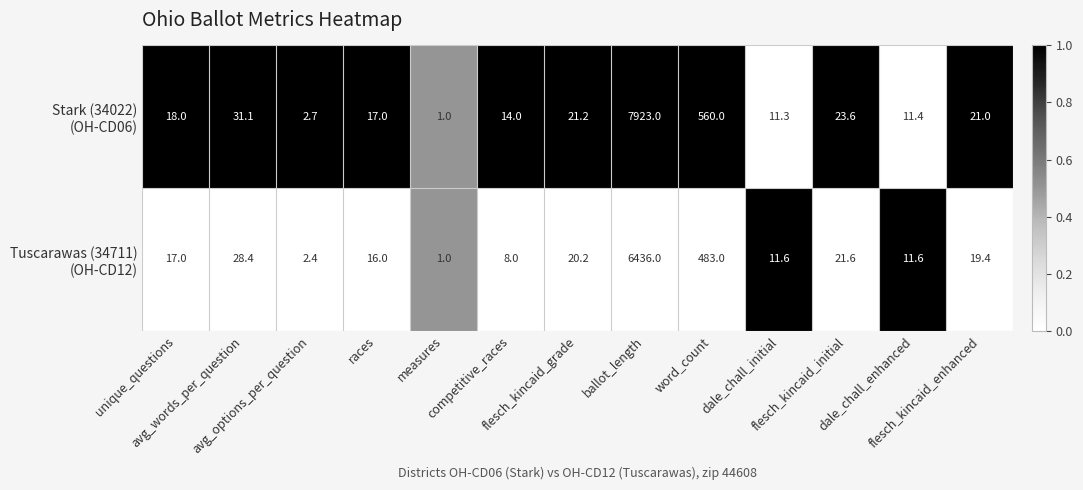

What is the smallest value displayed?

1.0